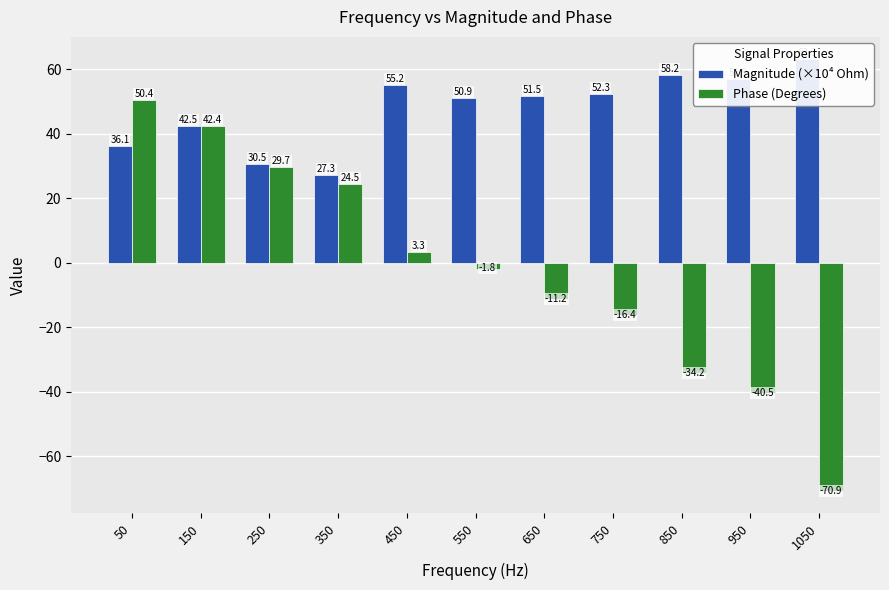

Which has a higher value, 450 or 350?

450